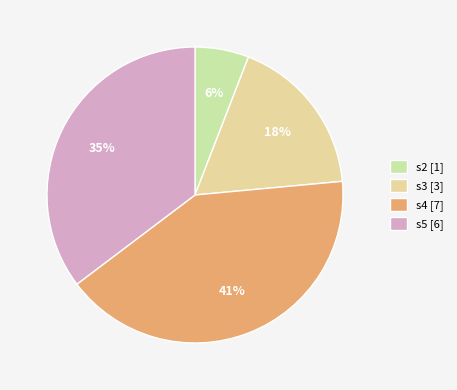

How many slices are in this pie chart?

4